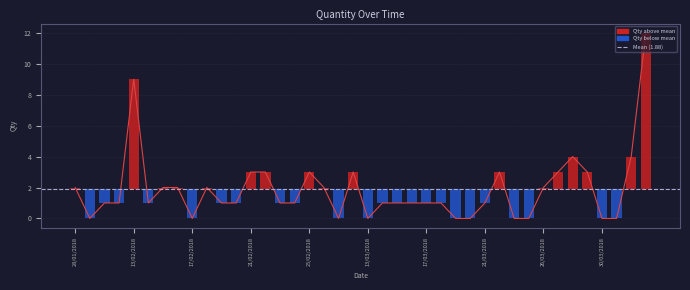

Between 23/02/2018 and 26/02/2018, which is larger?

26/02/2018